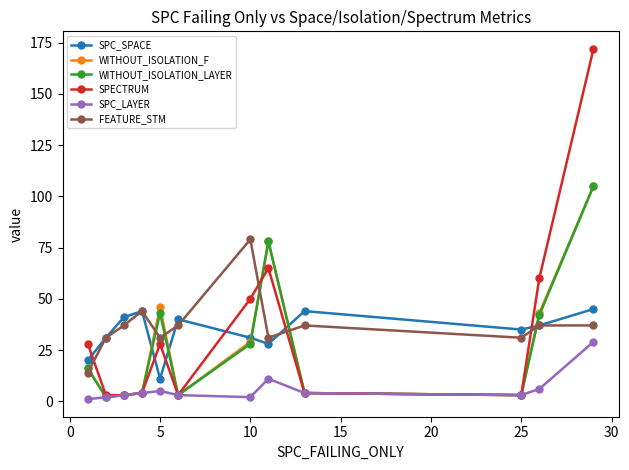

After their last crossing, which series has the higher values: FEATURE_STM or SPECTRUM?

SPECTRUM